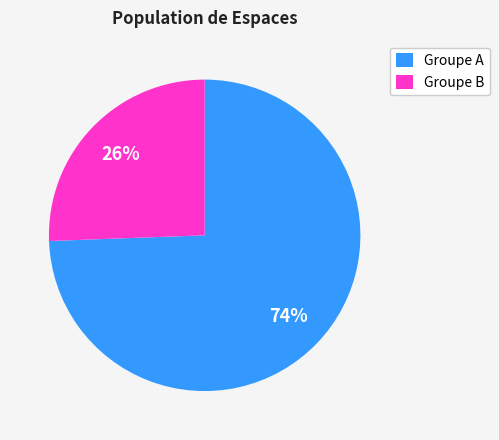

Which has a higher value, Groupe B or Groupe A?

Groupe A